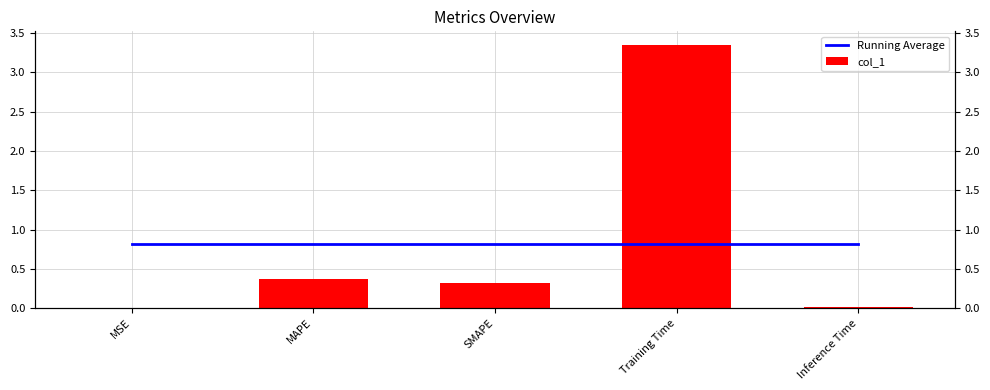

Which category has the highest value across all series?

Training Time